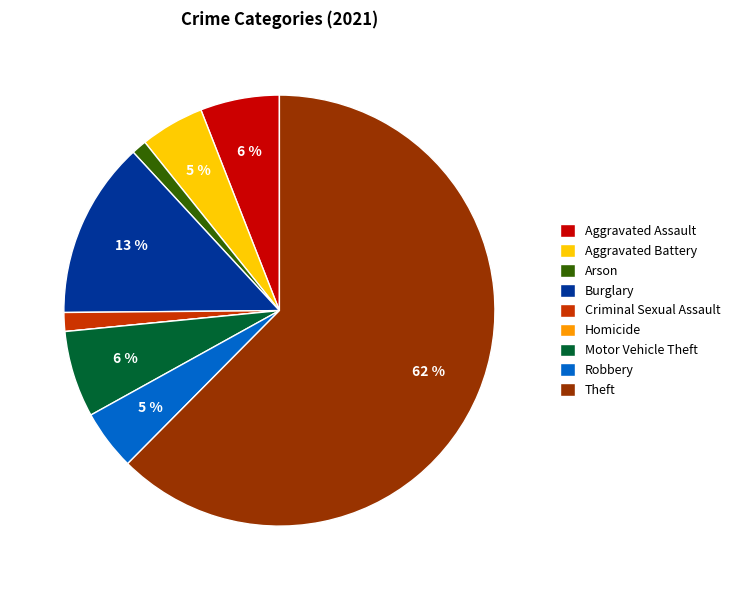

To the nearest percent, what percentage of the pie is Aggravated Assault?

6%